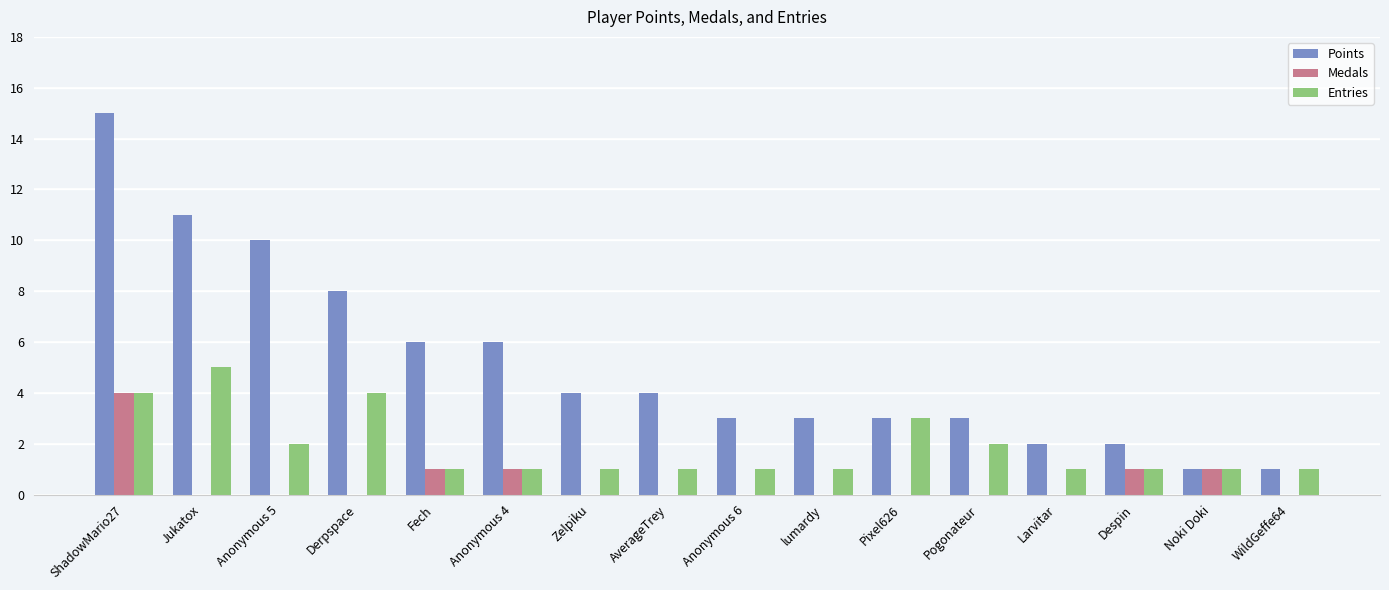

True or false: Entries has a value of 0 at Fech.

False